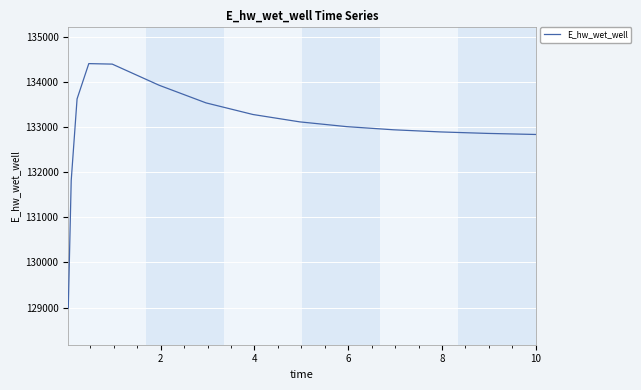

What is the maximum value shown in the chart?

134406.8